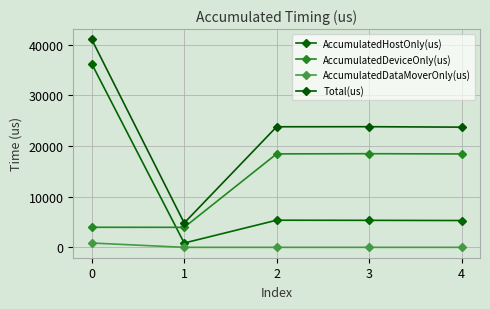

At how many categories does at least one series exceed 39930?

1